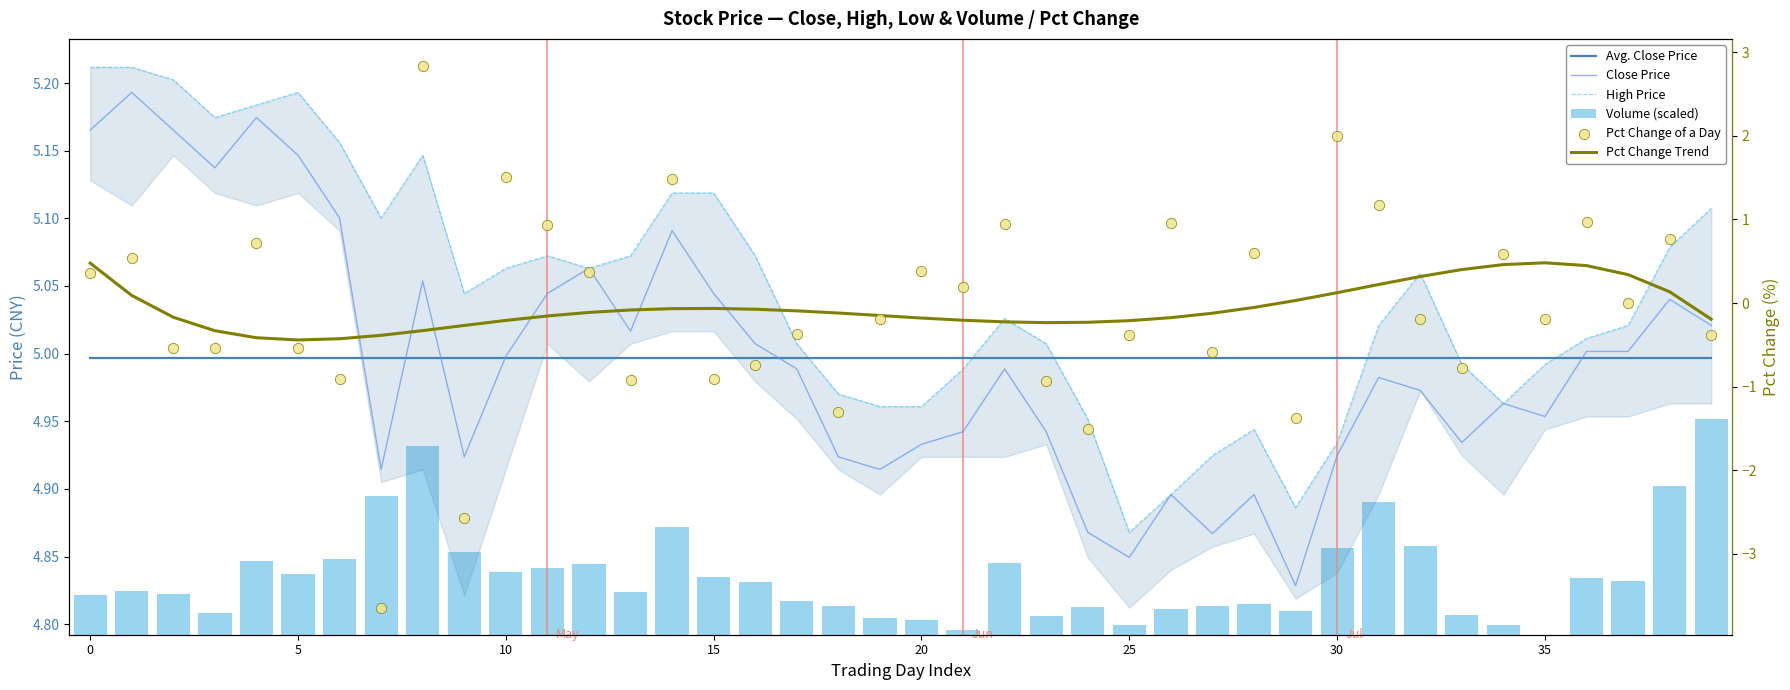

At how many categories does at least one series exceed -1?

40